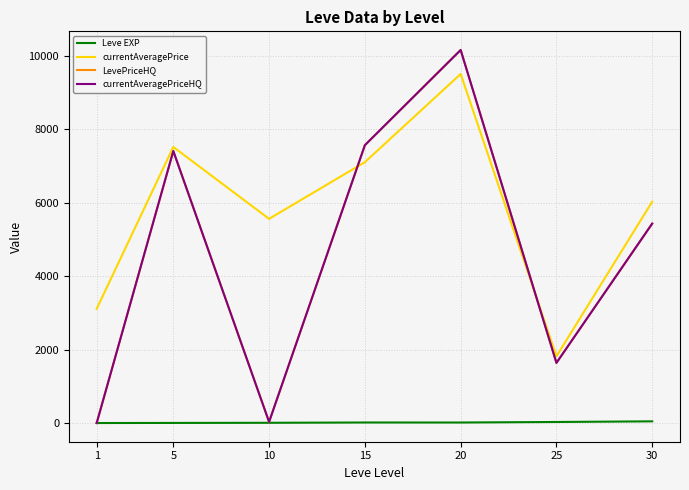

The value of Leve EXP at 10 is 5.0. True or false?

False